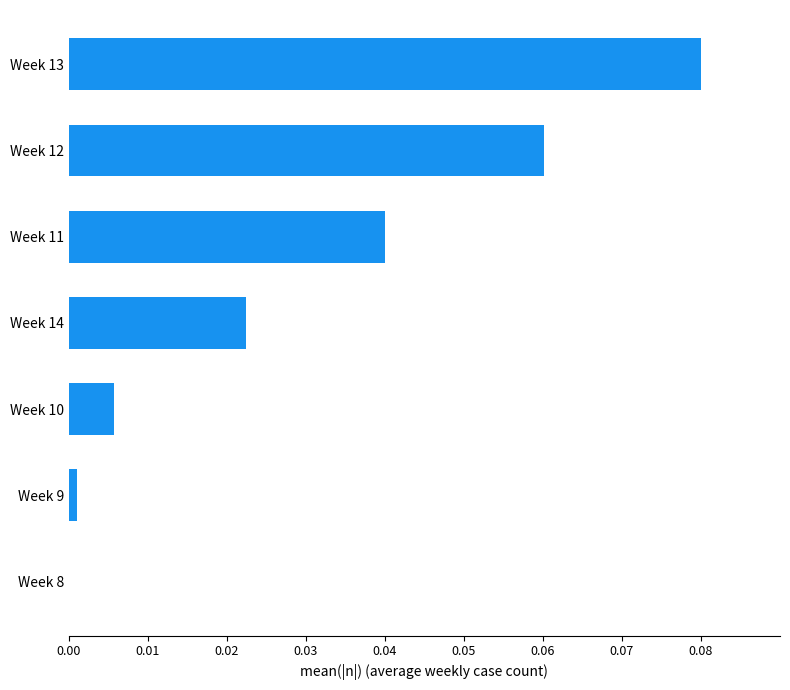

The chart shows a value of -0.1 at Week 8. True or false?

False